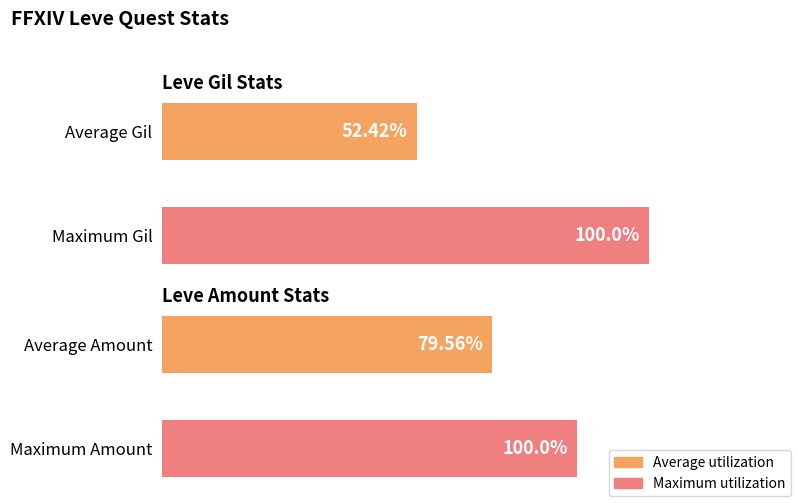

The value of Average Gil at Maximum Gil is 235.1. True or false?

False